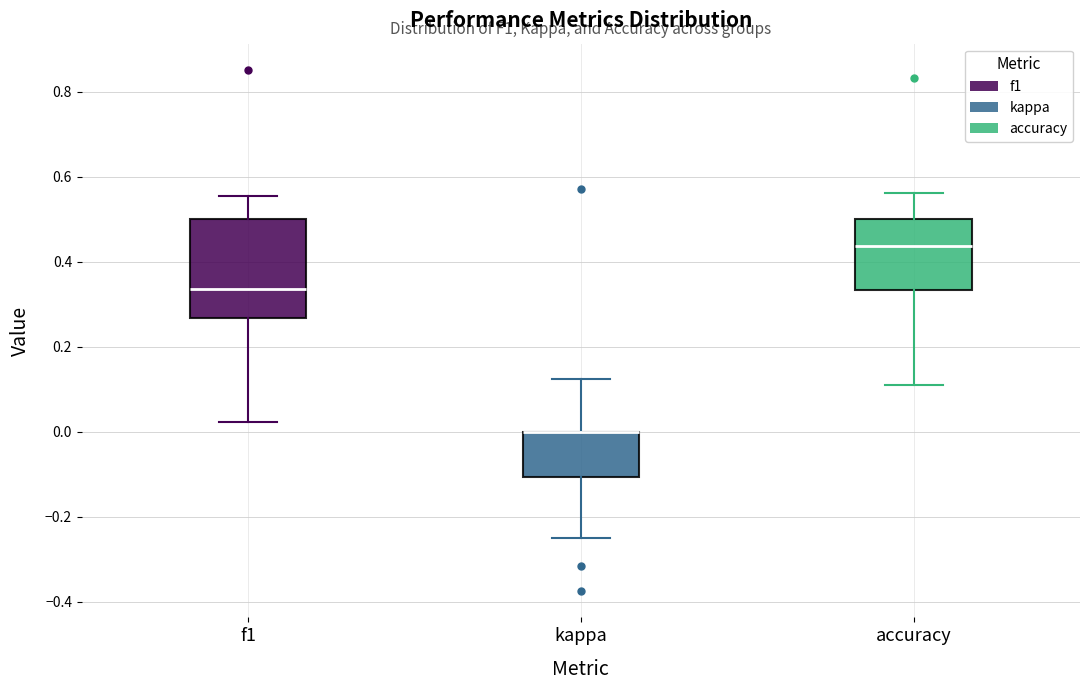

Where does the upper whisker of the box for f1 end on the y-axis? The values are not printed on the chart, so give them approximately, as read against the axis.

0.56